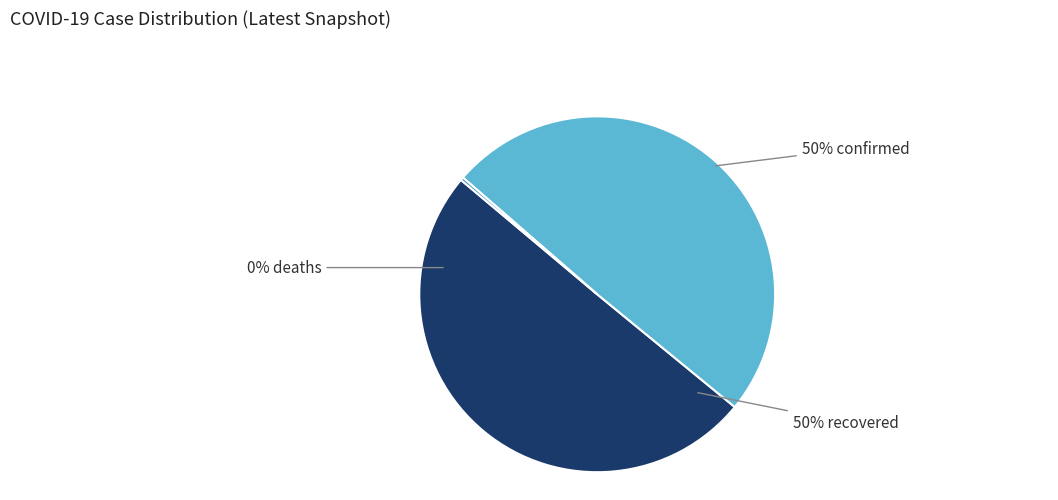

To the nearest percent, what is the average slice percentage?

33%